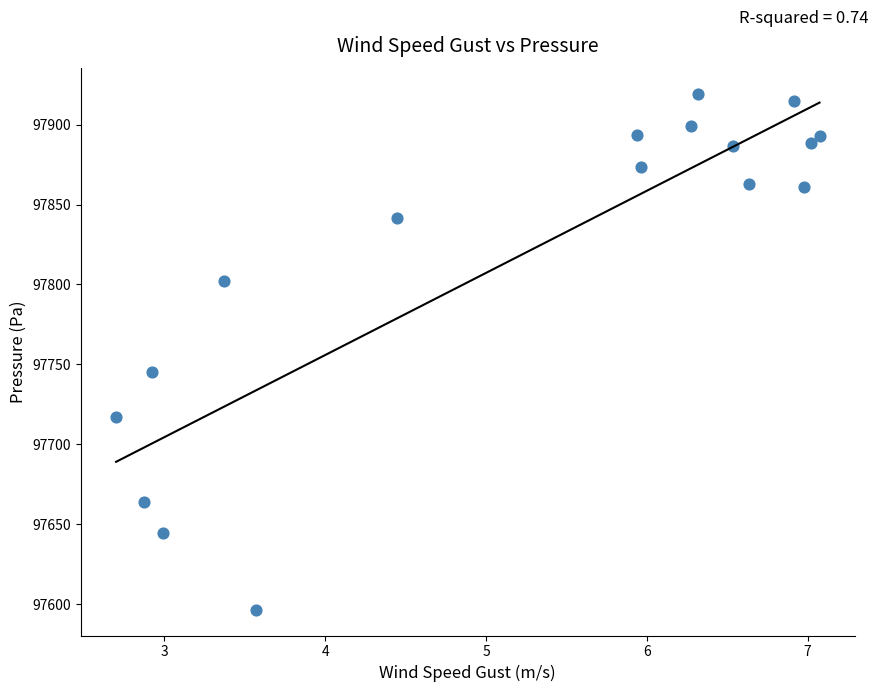

What is the range of X values (max minus min)?

4.4